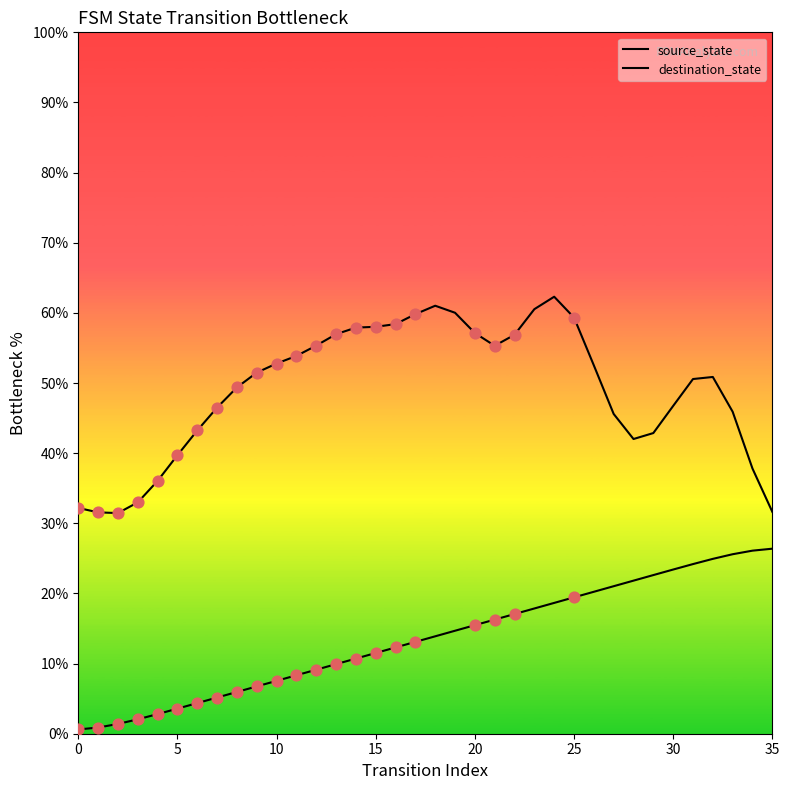

At how many categories does at least one series exceed 11?

36